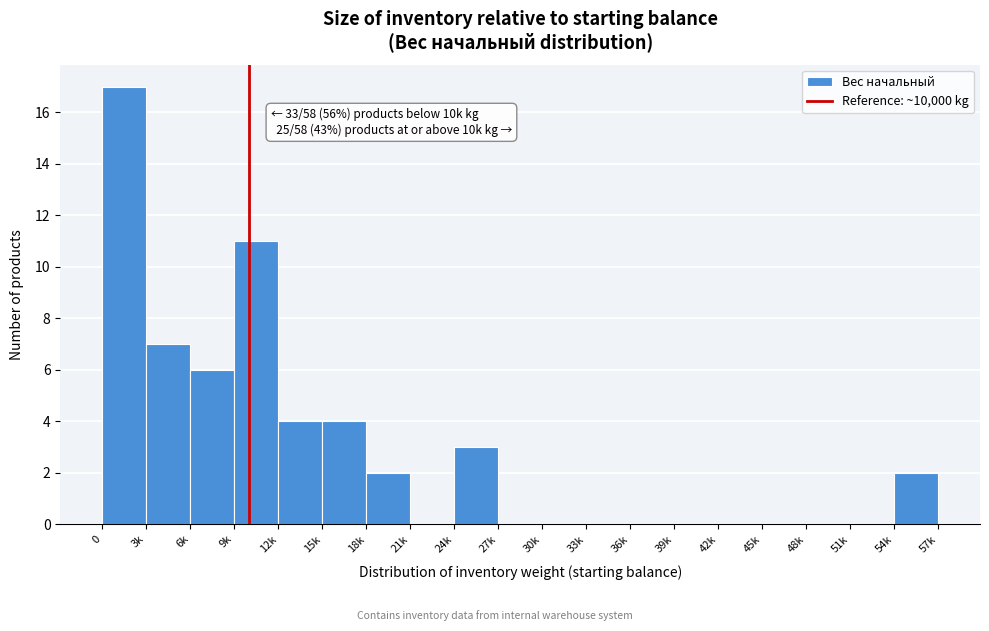

Reading left to right, transcribe all the data shown in this chart.

0=17	3k=7	6k=6	9k=11	12k=4	15k=4	18k=2	21k=0	24k=3	27k=0	30k=0	33k=0	36k=0	39k=0	42k=0	45k=0	48k=0	51k=0	54k=2